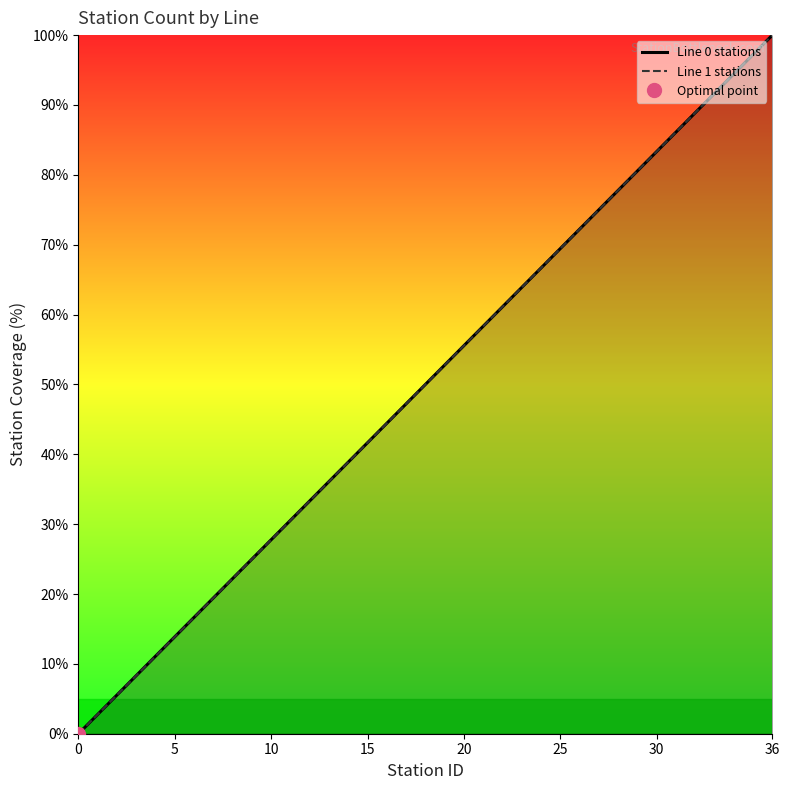

True or false: Line 0 stations has more than 2 points higher than both neighbors.

False